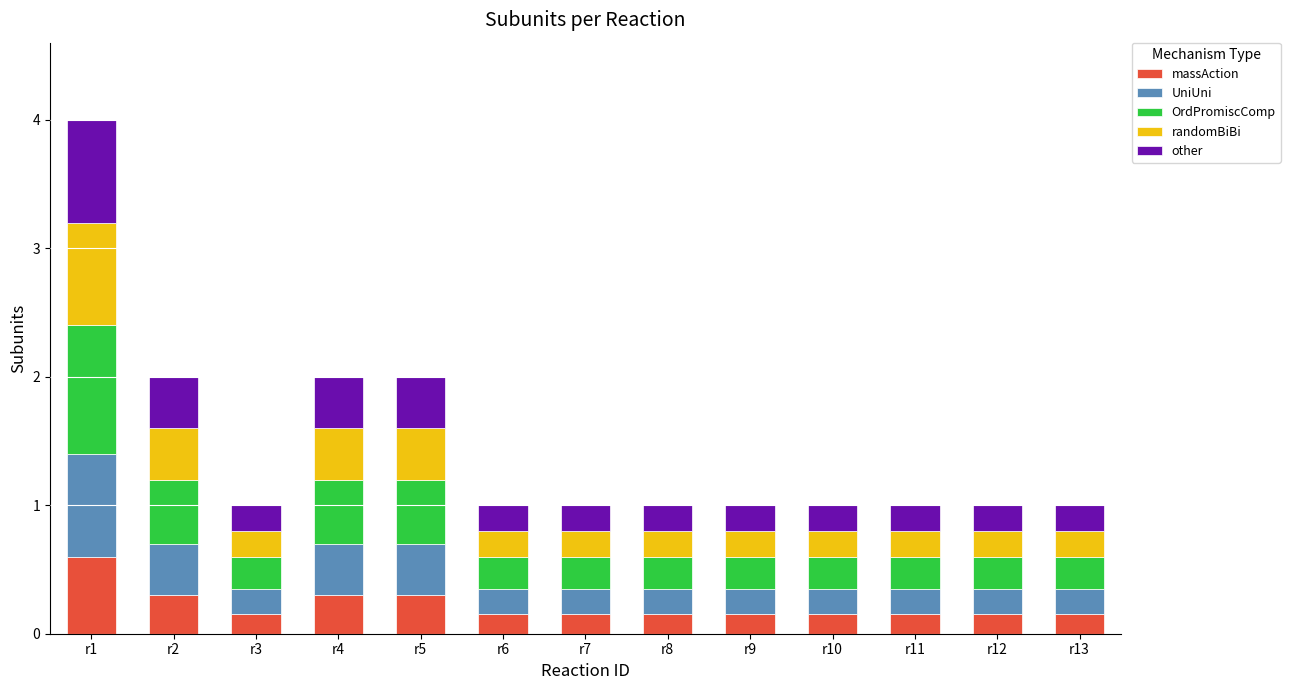

At which category is the sum across all series the highest?

r1